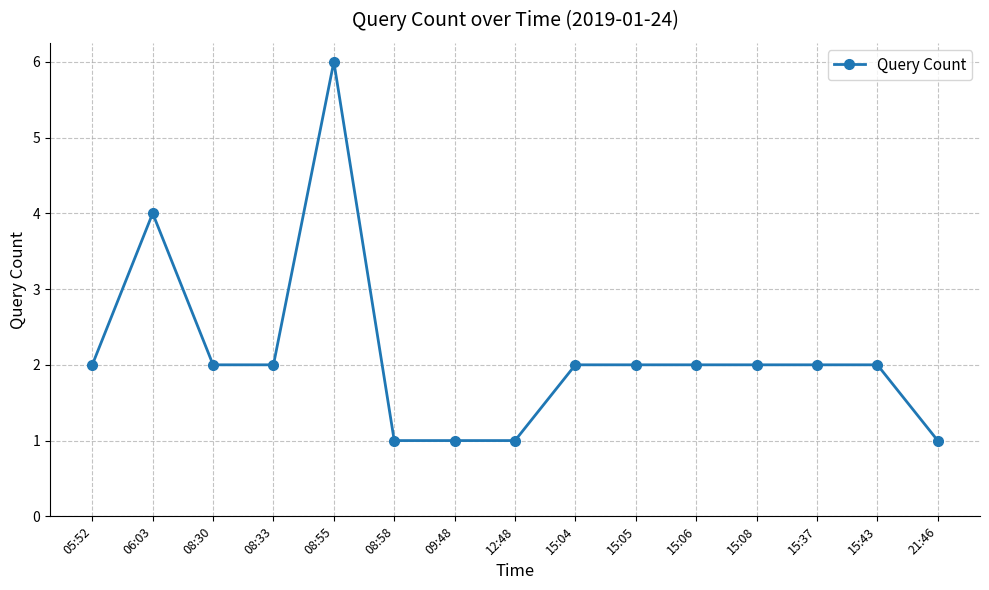

What is the change in value from 08:33 to 08:58?

-1